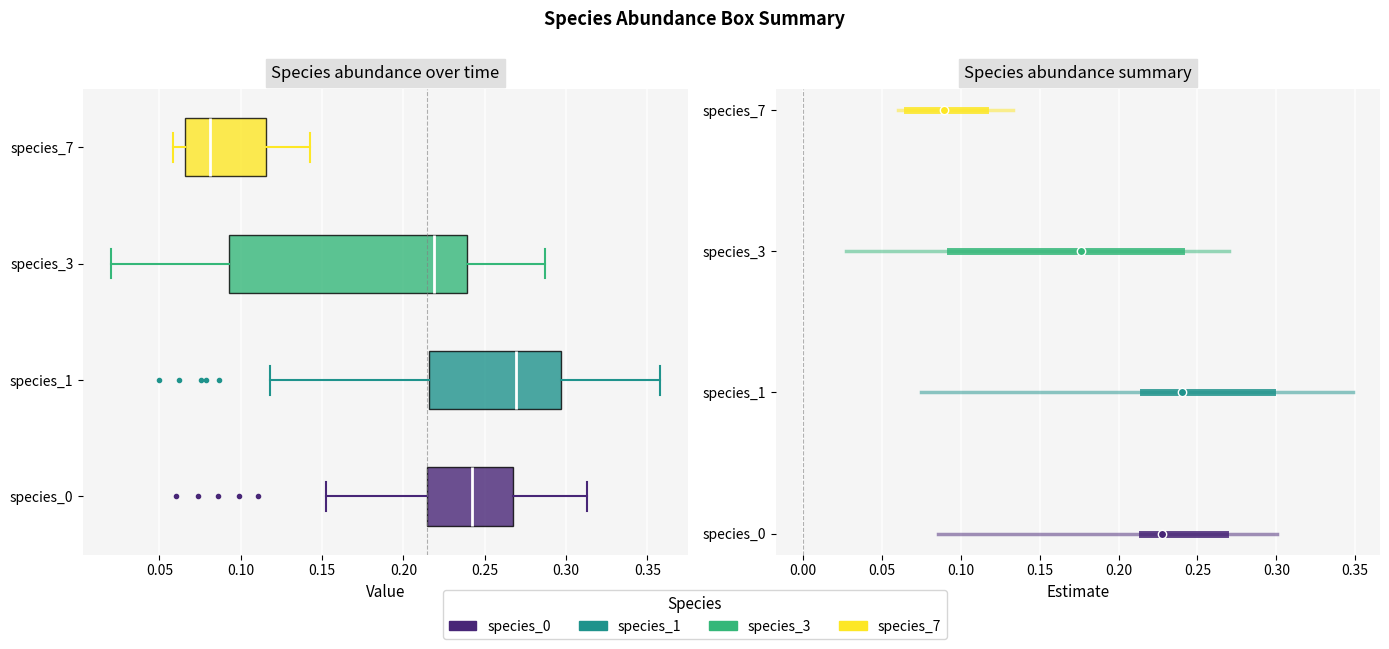

Comparing the boxes themselves (not the whiskers), which one is the widest?

species_3